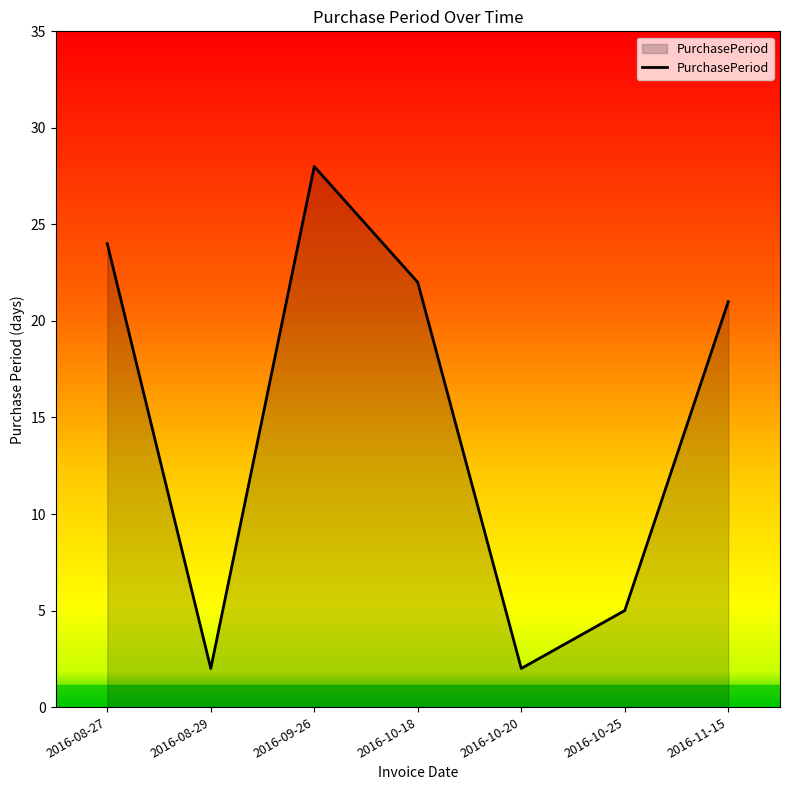

What is the sum of all values?

104